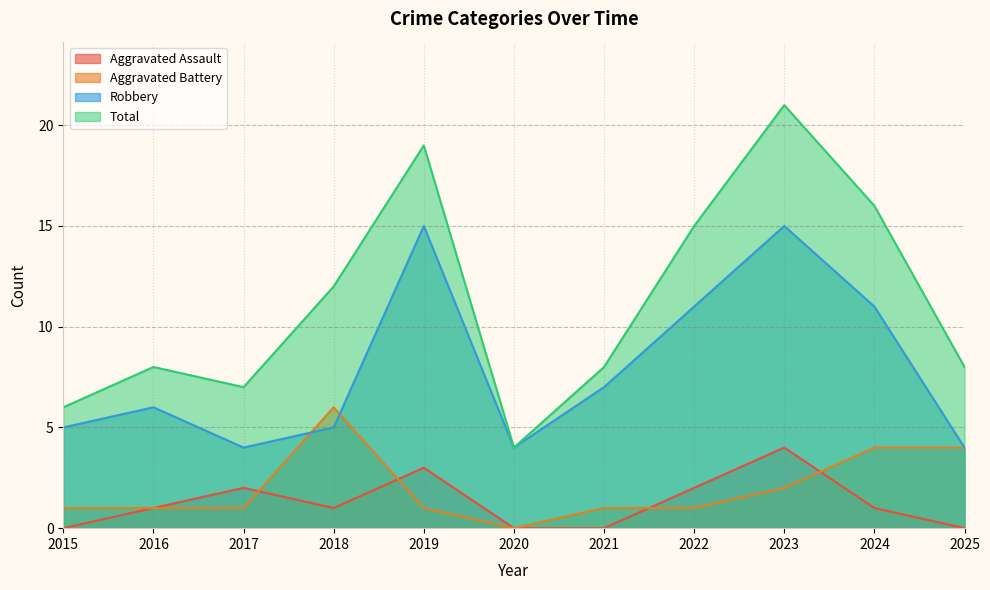

What is the value of the Aggravated Assault point at the 9th from the left?

4